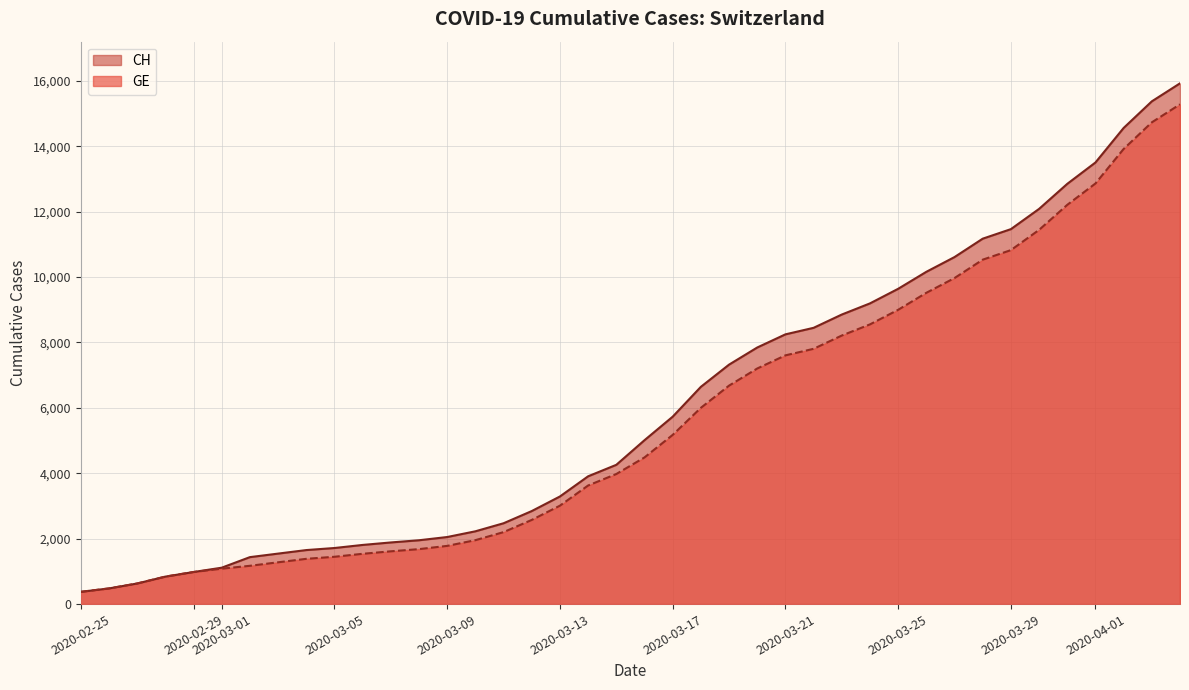

True or false: GE and CH intersect in this chart.

False